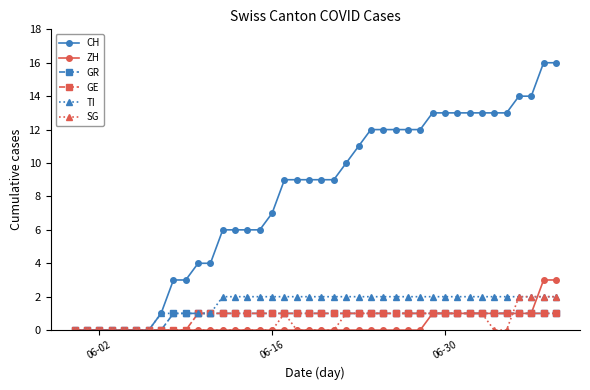

What is the greatest value displayed?

16